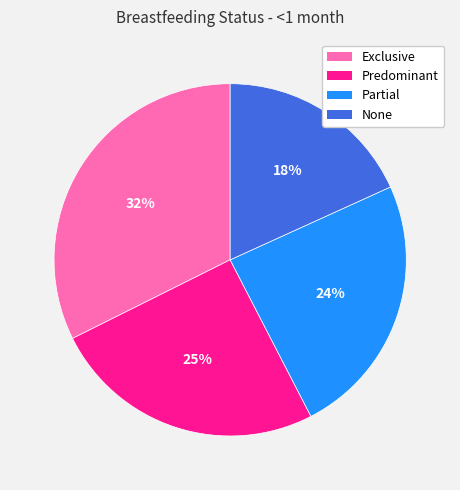

Is it true that Predominant is 13% of the pie?

False